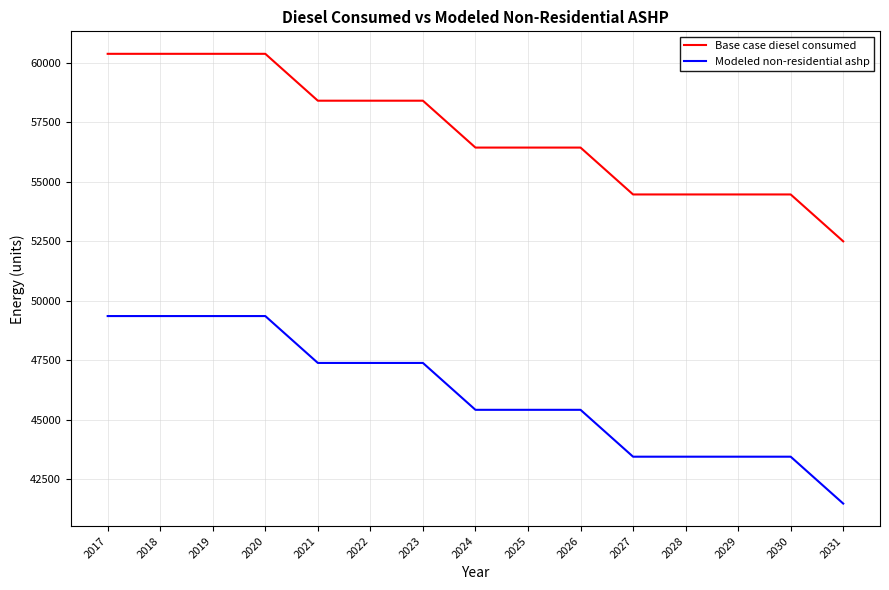

Where does the Modeled non-residential ashp series first go above 45408?

2017